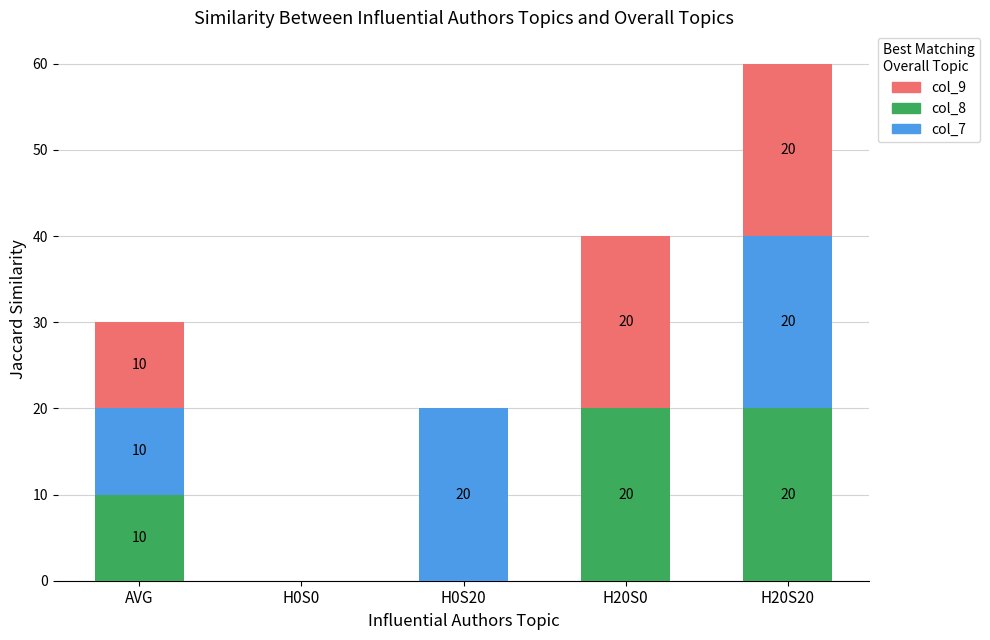

Count the number of categories in the chart.

5